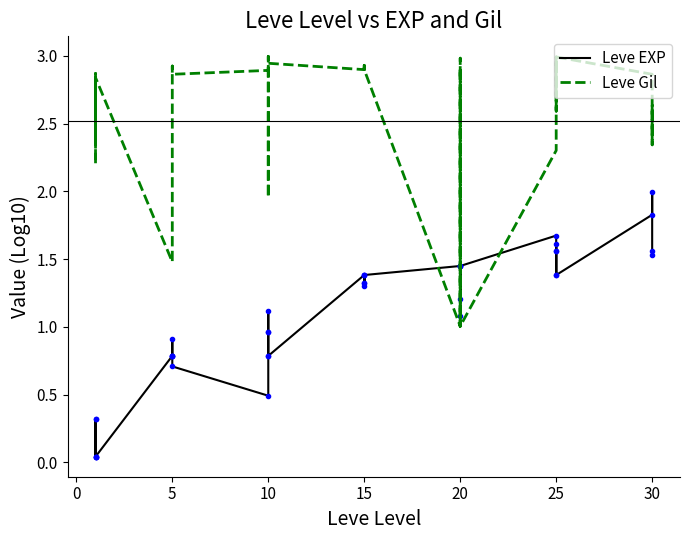

What is the value of the Leve Gil point at the 10th from the left?

2.9